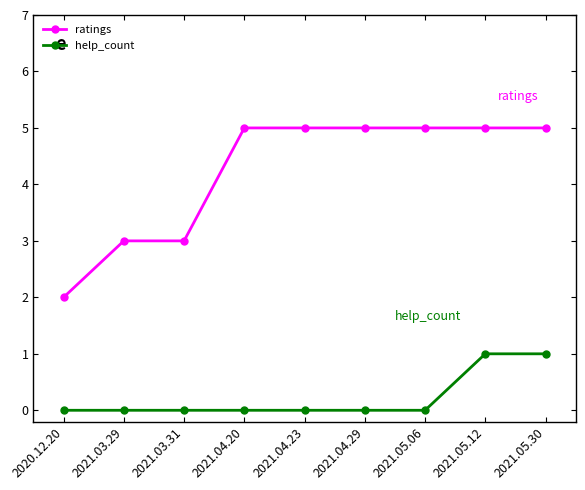

What is the label of the 8th point from the left?

2021.05.12